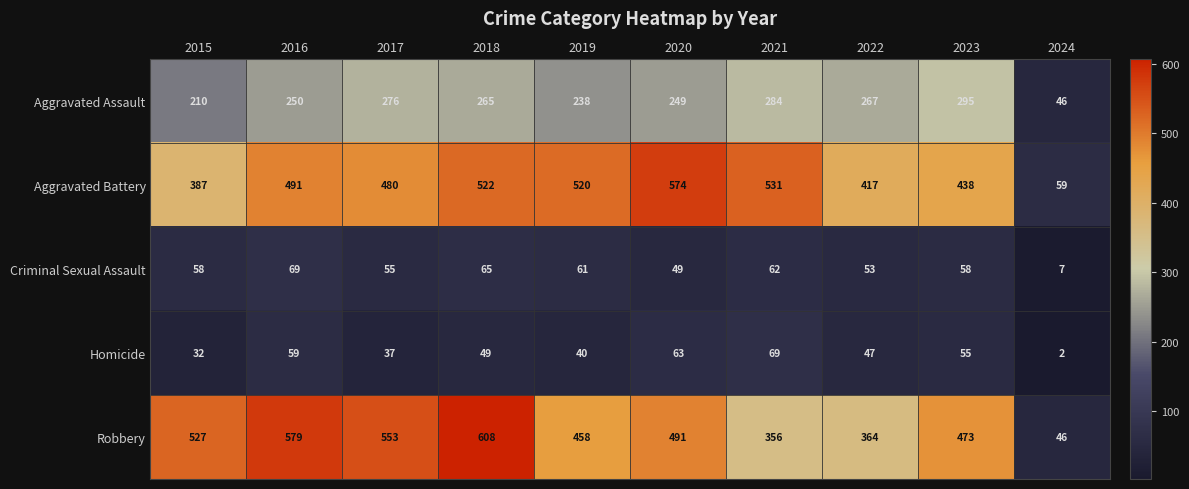

At which label is Homicide closest to 35?

2017